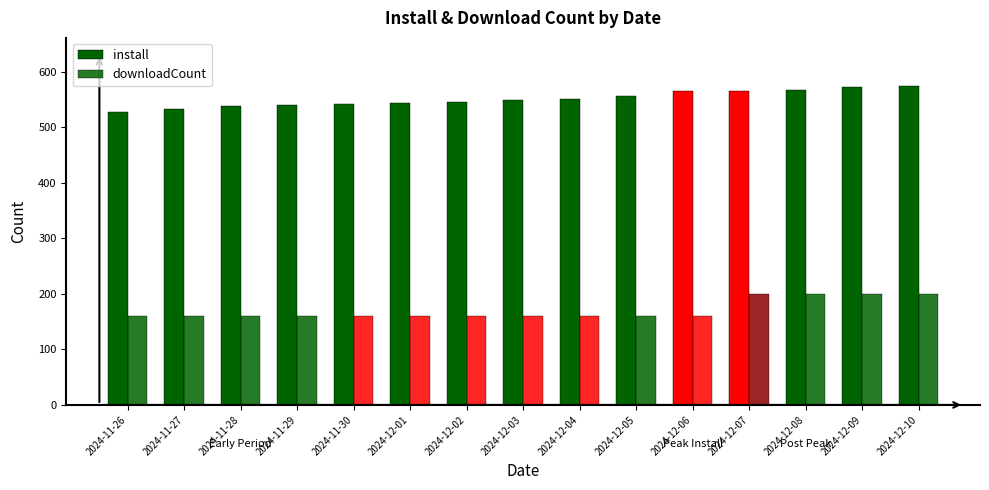

How many downloadCount values are between 160 and 200?

15